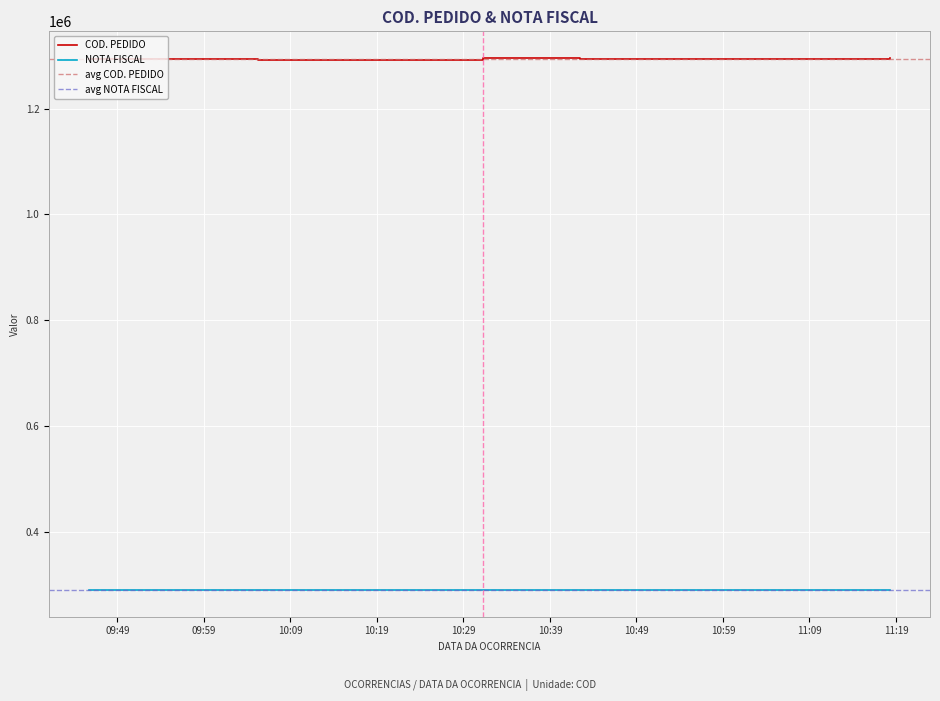

How many lines are shown in the chart?

2